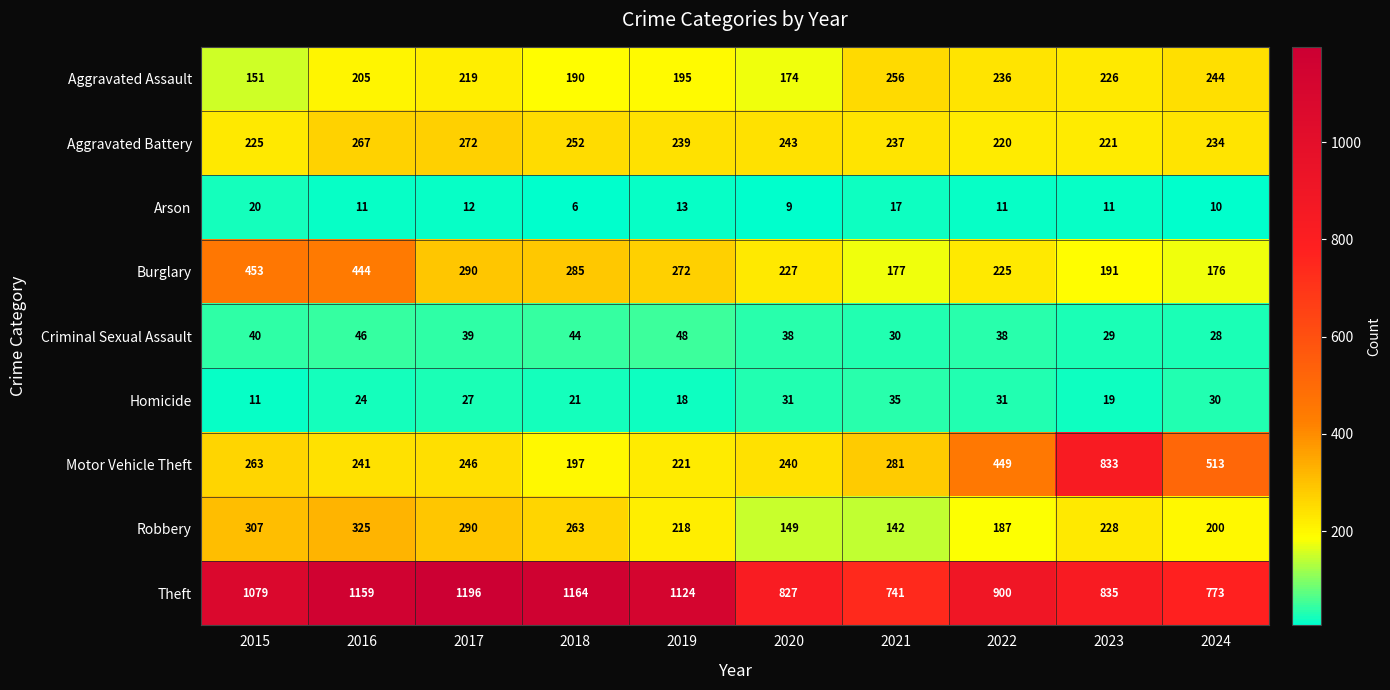

Where does the Arson series first go above 11?

2015